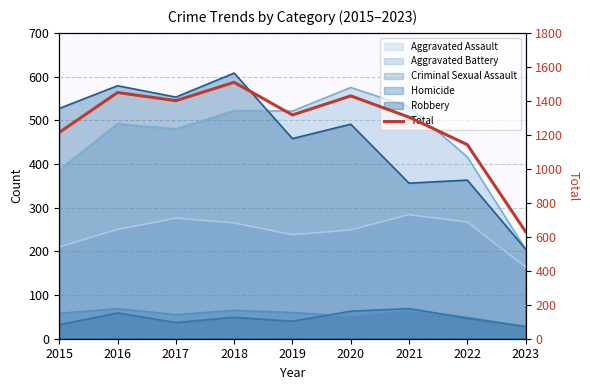

How many interior local valleys (lower than both neighbors) does the data have?

2